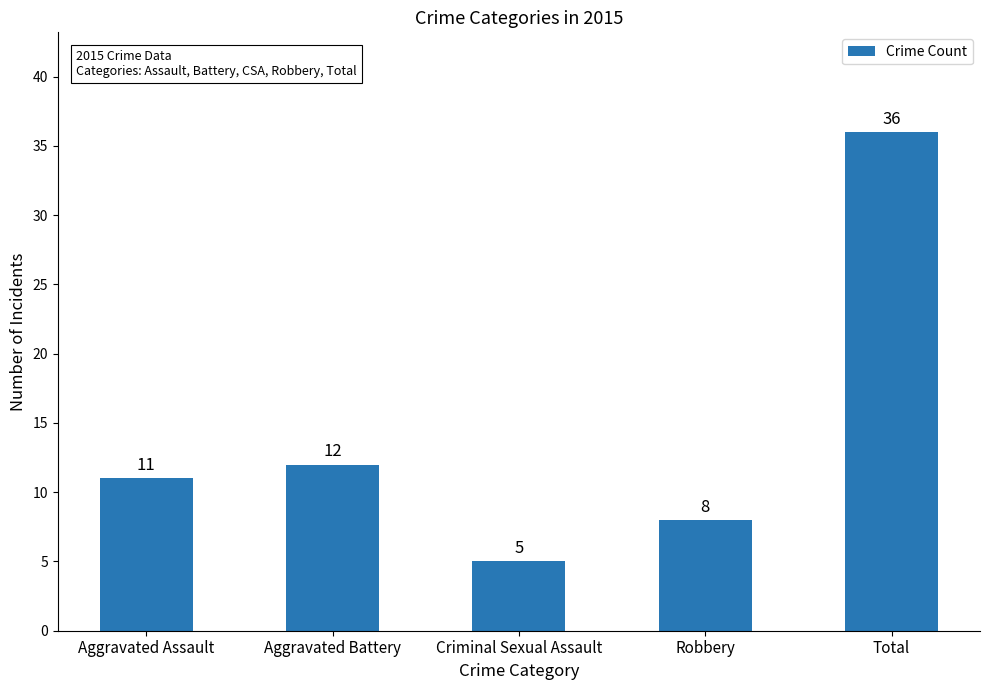

What is the change in value from Aggravated Assault to Robbery?

-3